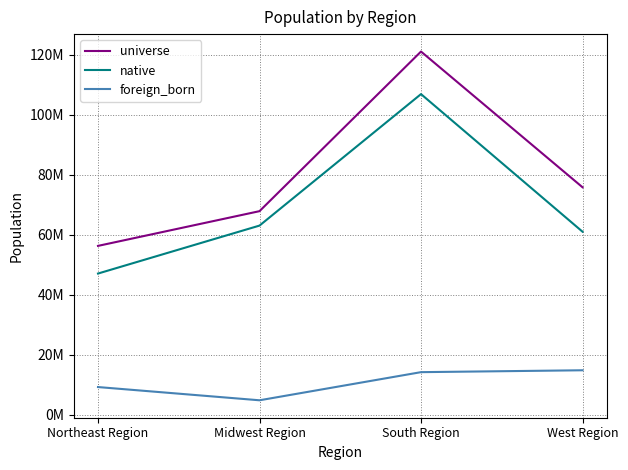

What is the sum of the universe values at Northeast Region and South Region?

177332574